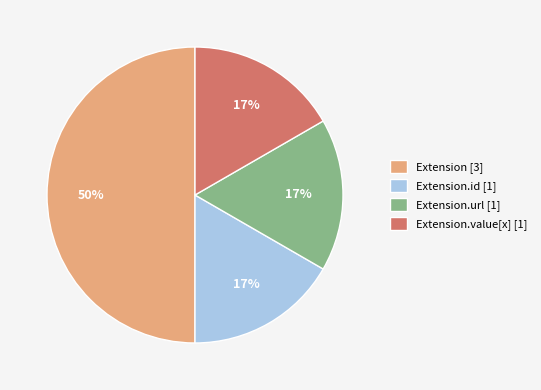

Is Extension.value[x] [1] the majority of the pie?

No